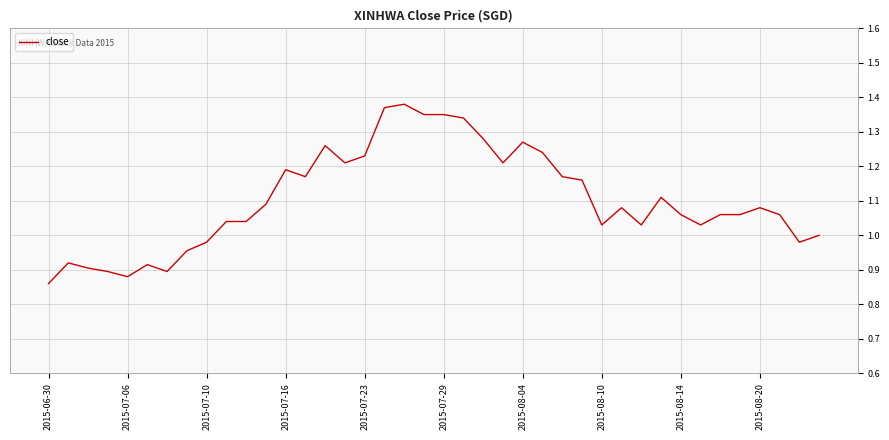

Does the chart have visible grid lines?

Yes